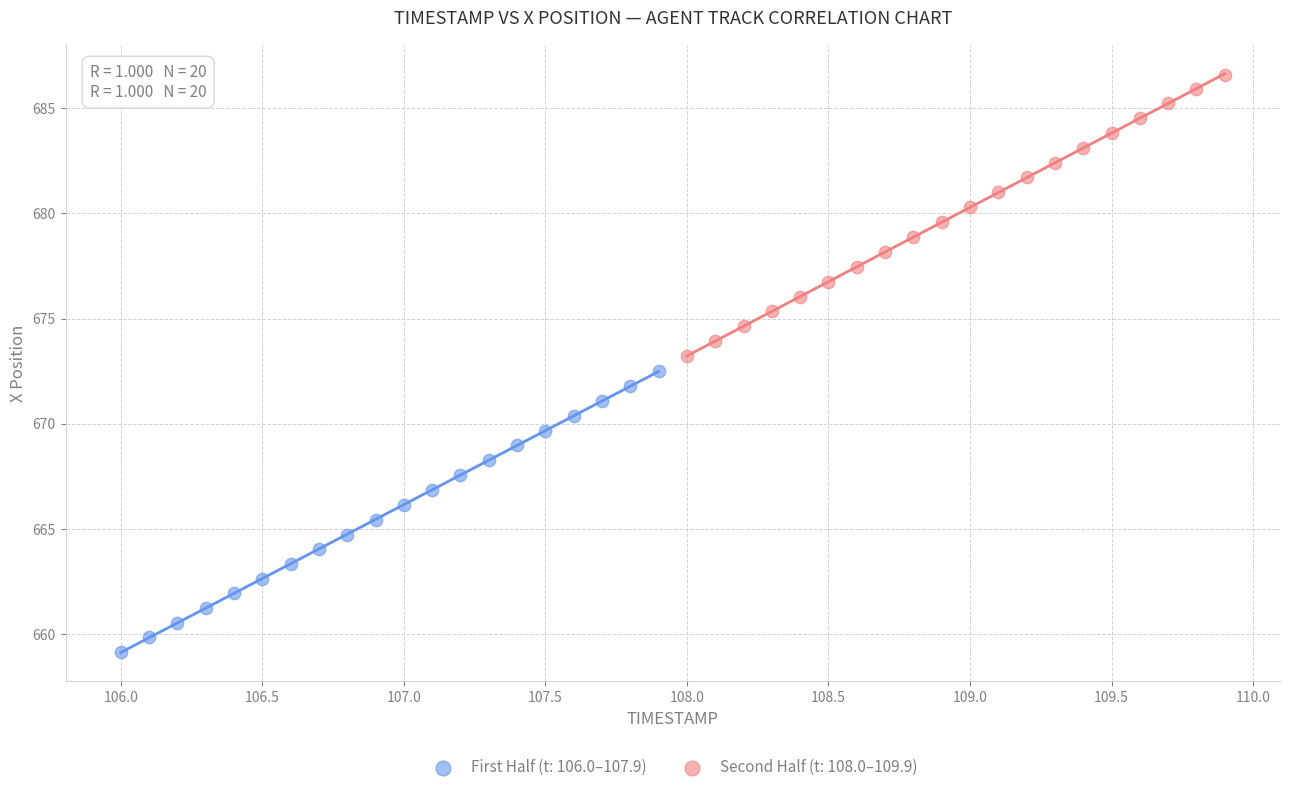

Which series contains the highest Y value?

Second Half (t: 108.0–109.9)